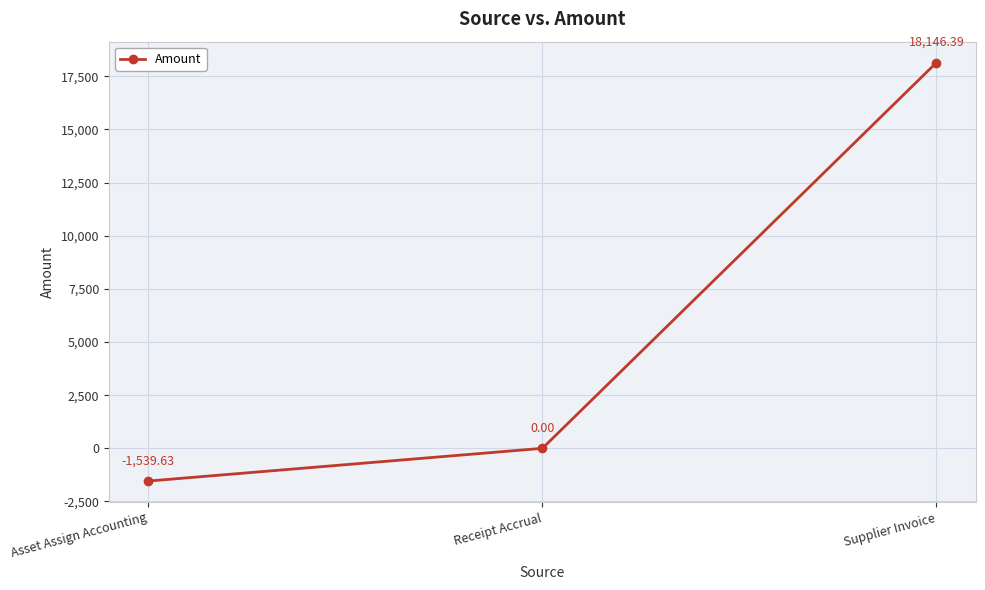

Does the chart have visible grid lines?

Yes